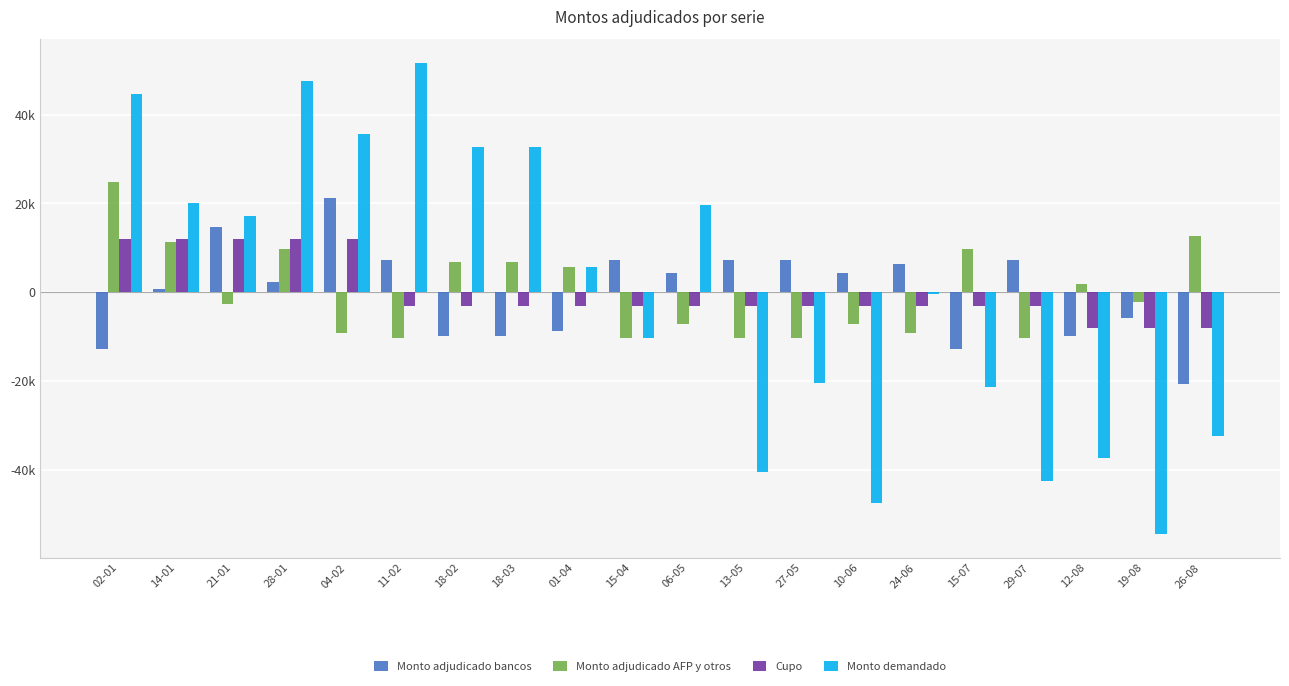

What is the total value across all series at 12-08?

-53400